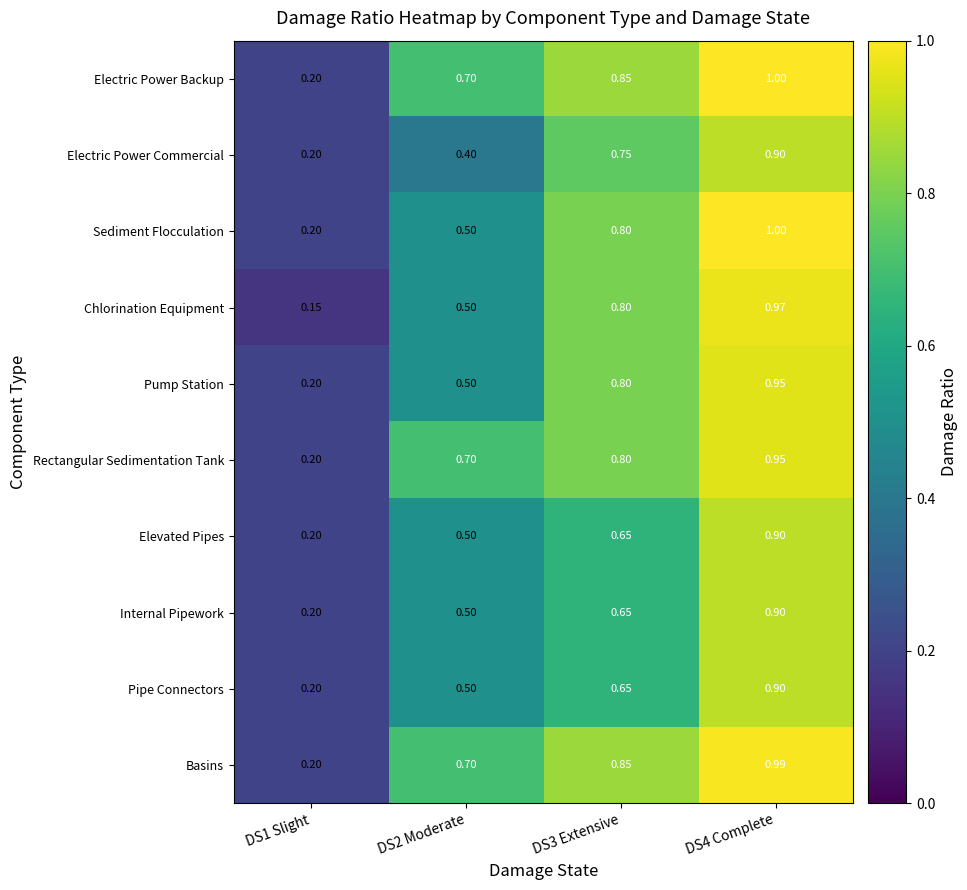

Which series has the largest range (max minus min)?

Chlorination Equipment